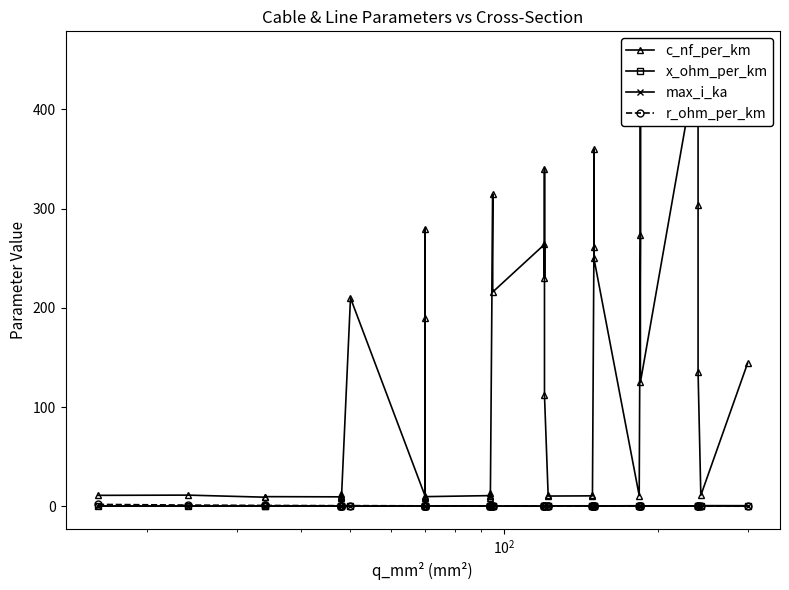

Is the value of c_nf_per_km at 9 greater than the value of r_ohm_per_km at 6?

Yes